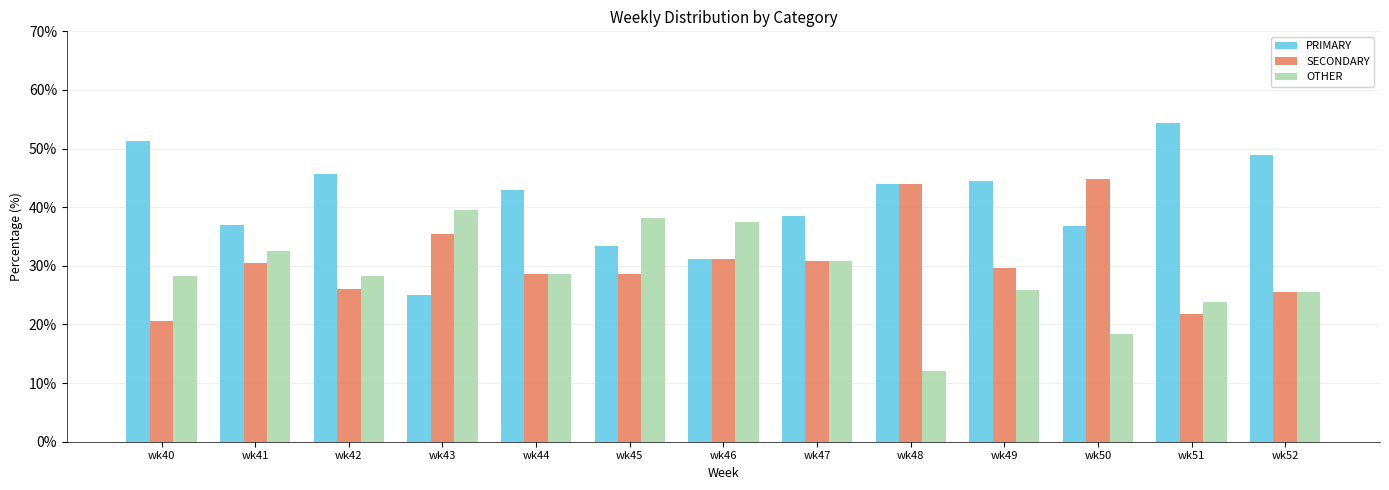

What is the total value across all series at wk47?

100.0